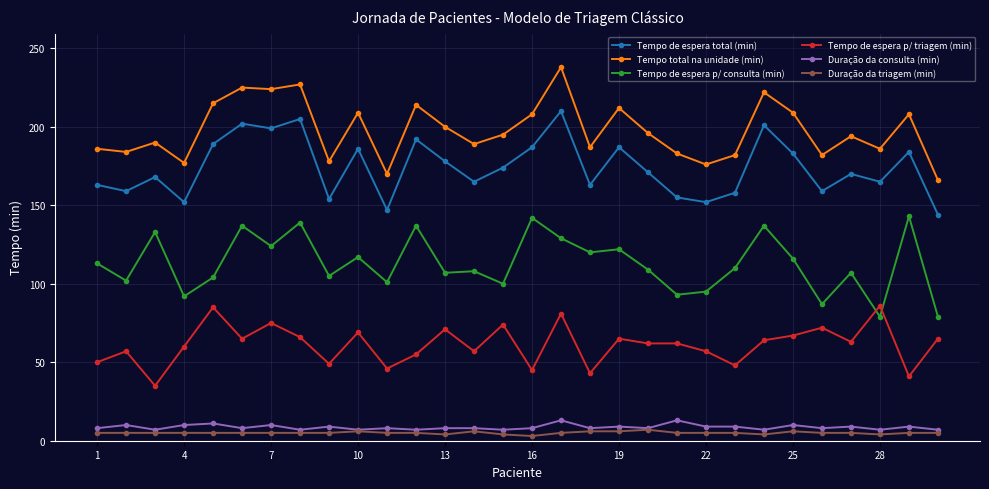

What is the maximum value for Duração da triagem (min)?

7